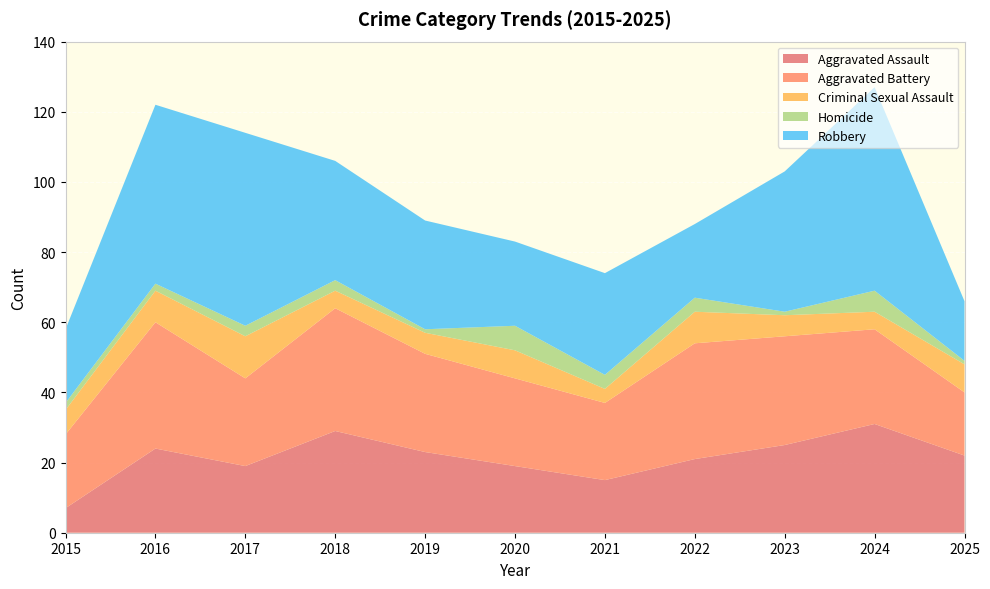

Reading left to right, list all the values displayed in this chart.

Aggravated Assault: 7	24	19	29	23	19	15	21	25	31	22
Aggravated Battery: 21	36	25	35	28	25	22	33	31	27	18
Criminal Sexual Assault: 7	9	12	5	6	8	4	9	6	5	8
Homicide: 2	2	3	3	1	7	4	4	1	6	1
Robbery: 21	51	55	34	31	24	29	21	40	58	17